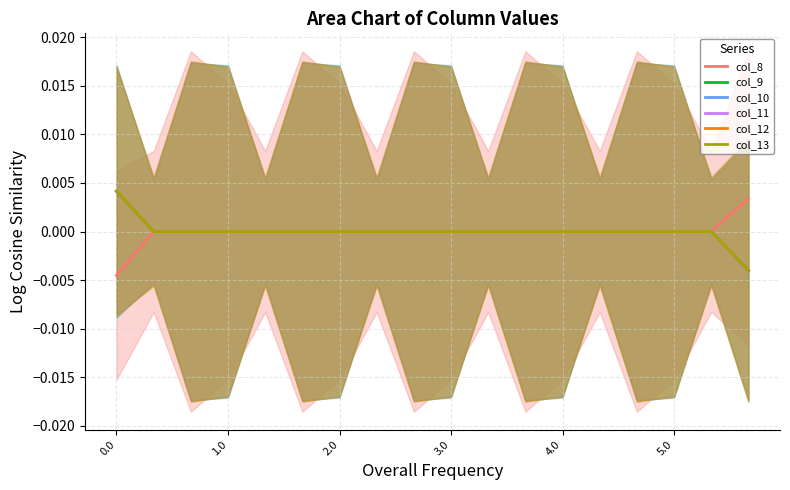

How many positive values does the col_8 series have?

1